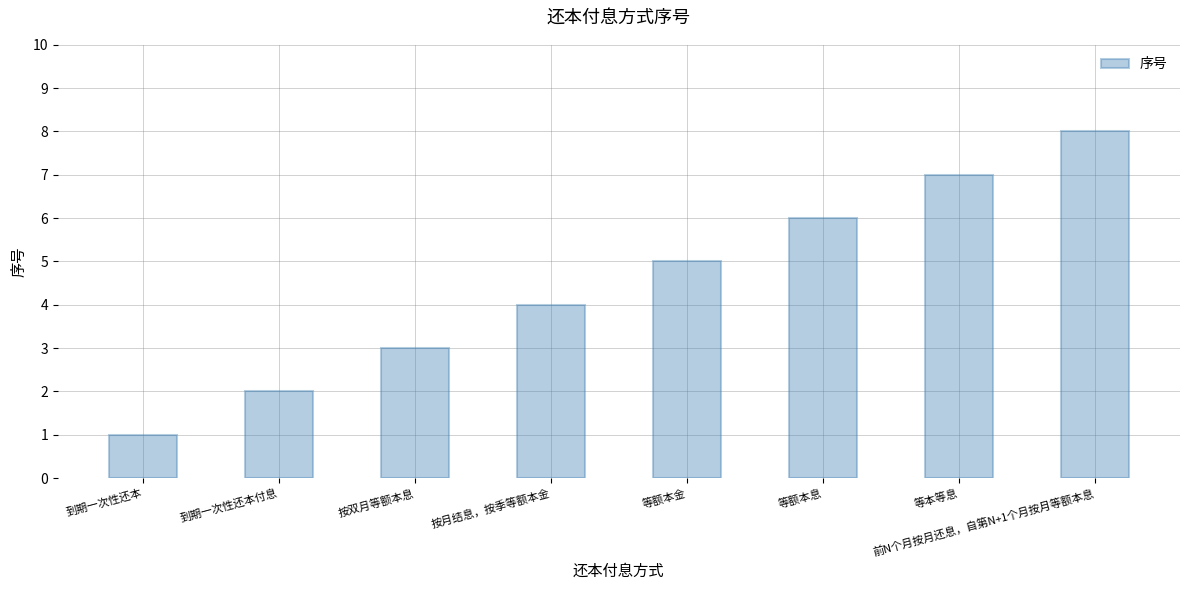

Which has a higher value, 到期一次性还本 or 按双月等额本息?

按双月等额本息